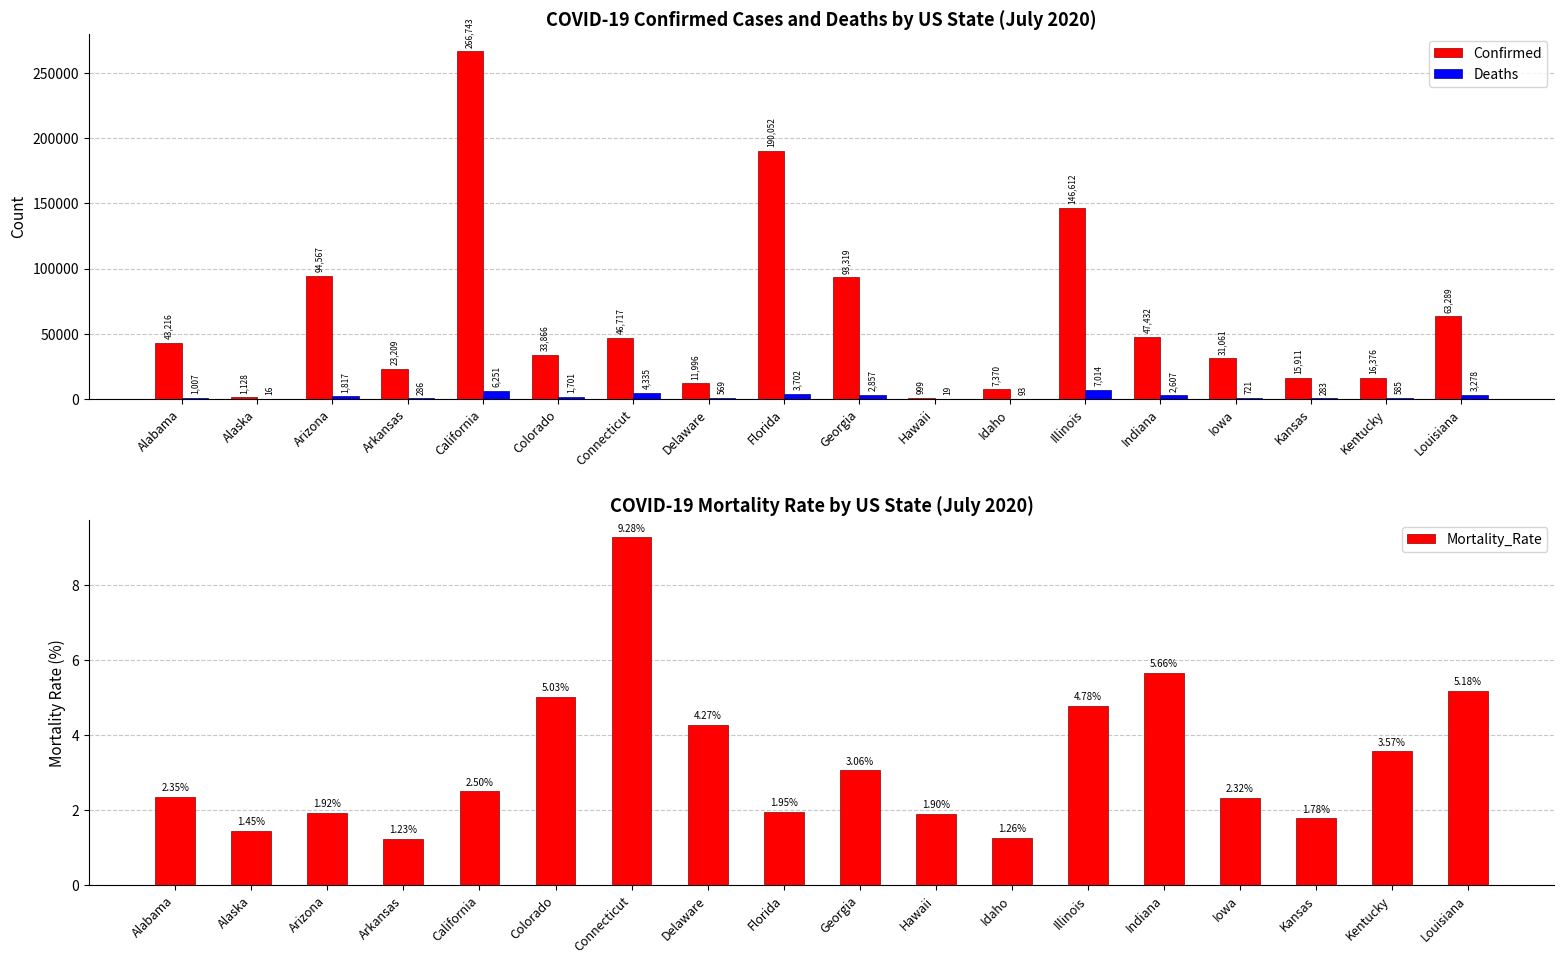

What is the spread (max minus min) of values at Kansas?

15909.2